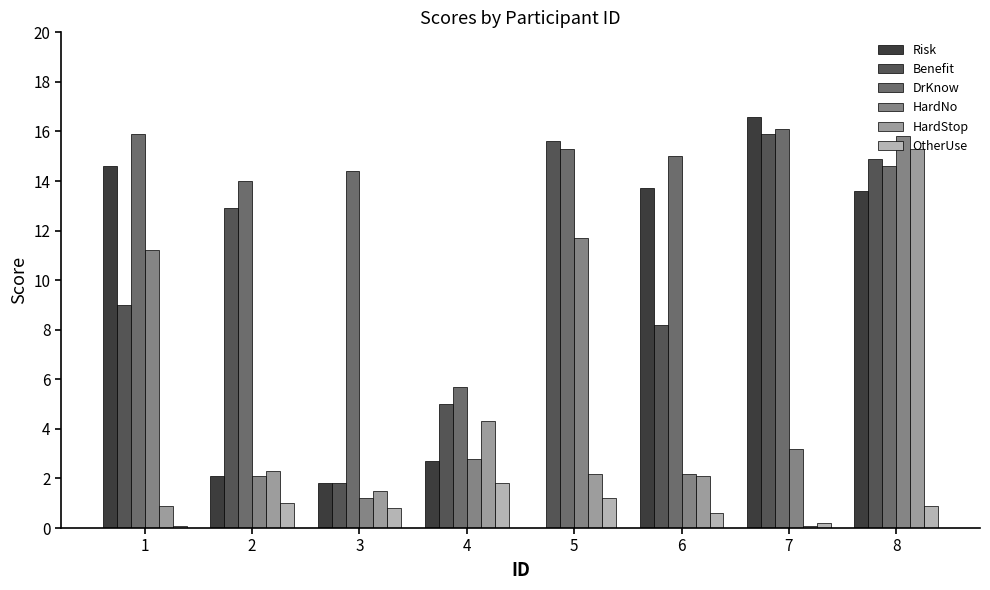

What is the highest value of the Benefit series?

15.9